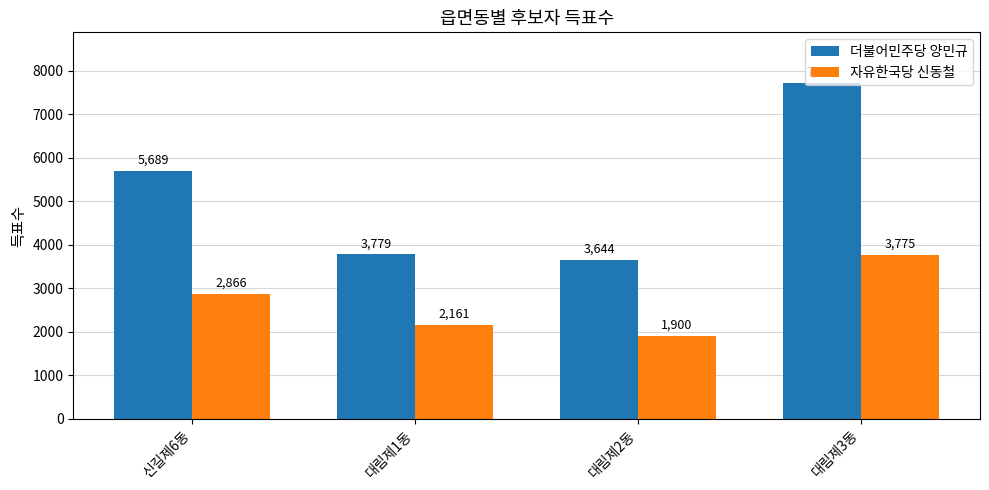

What is the value of the 자유한국당 신동철 bar at the 3rd from the left?

1900